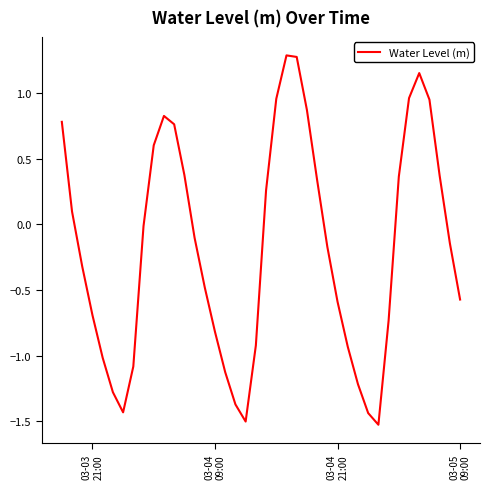

What is the minimum value shown in the chart?

-1.5